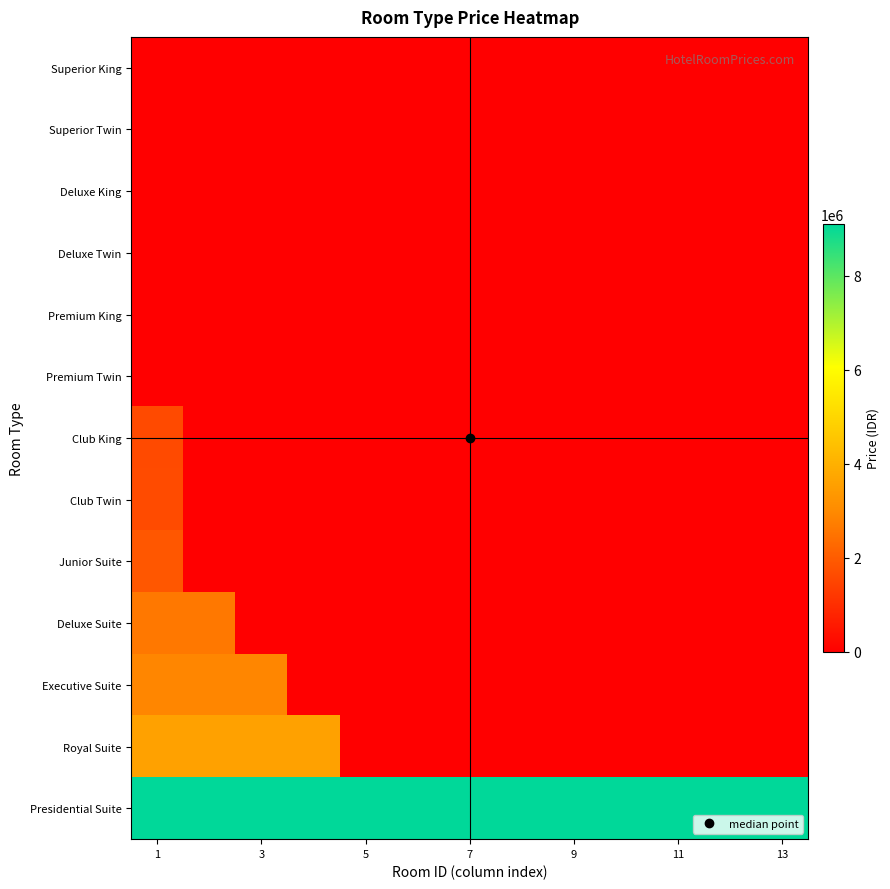

At how many categories does at least one series exceed 2644475?

13